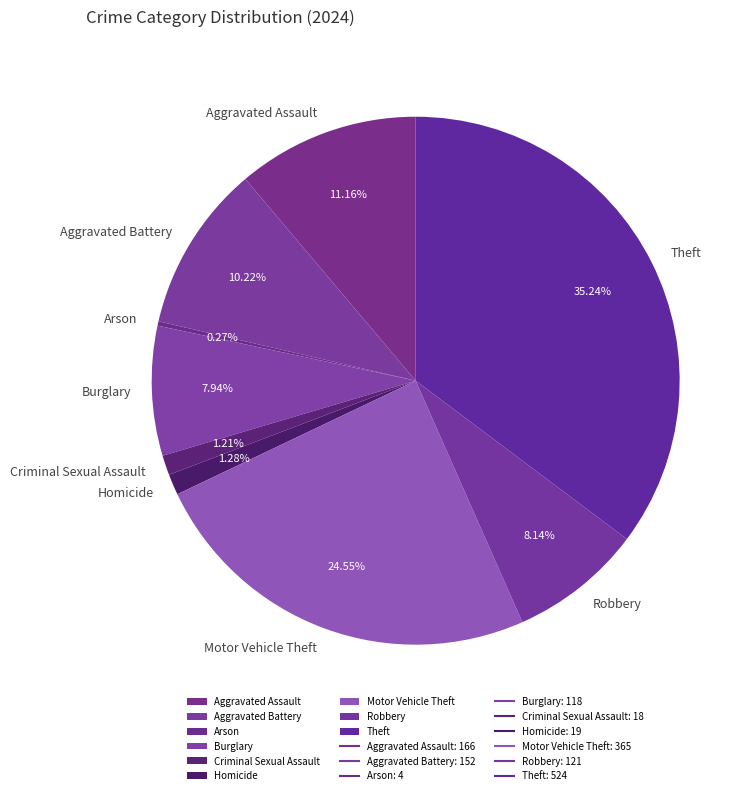

Is the sum of Burglary and Robbery greater than half?

No